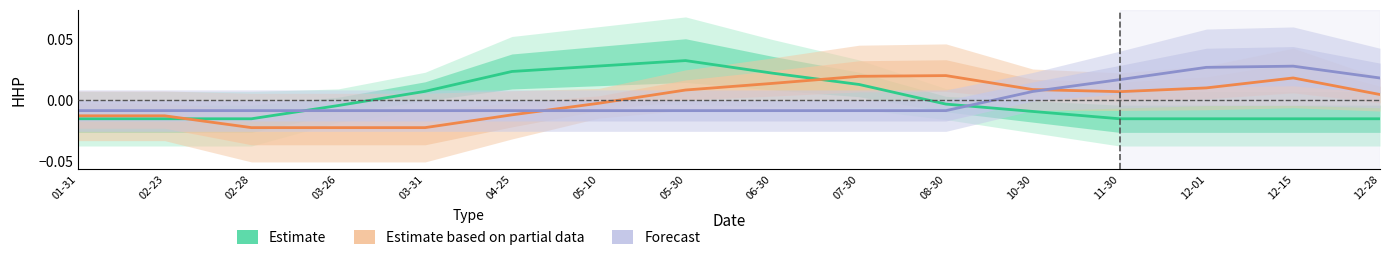

At which label does Estimate reach its minimum?

01-31